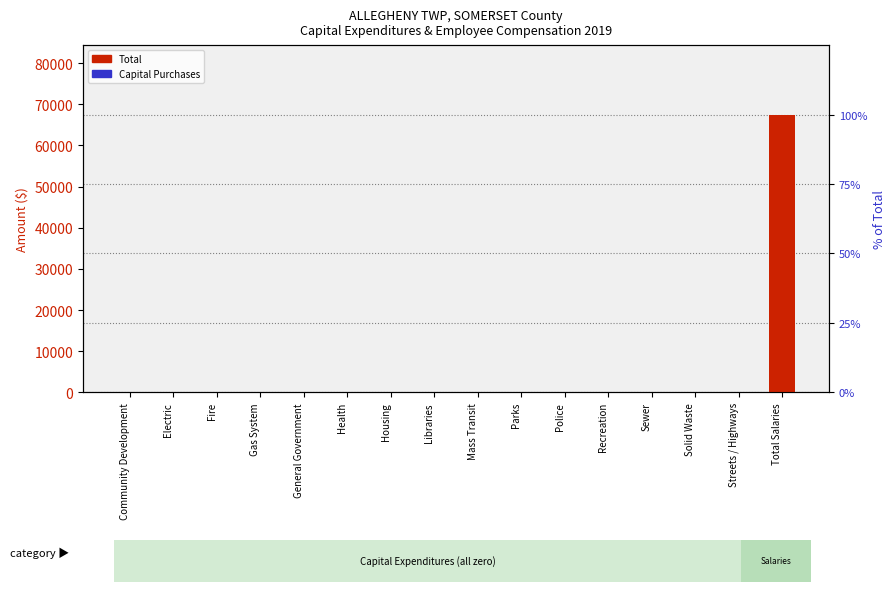

What is the average value of the Total series?

4218